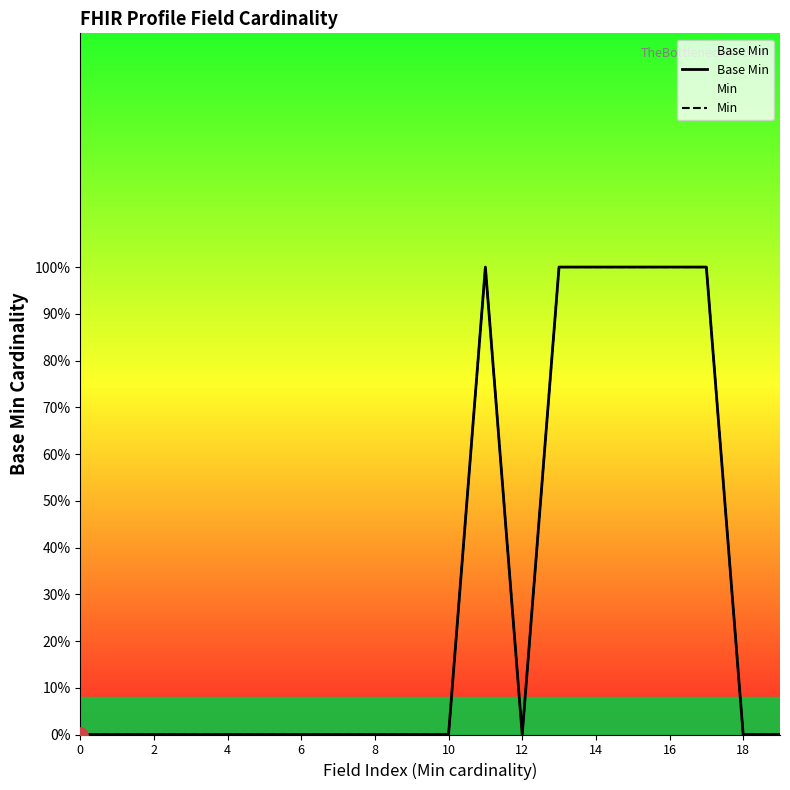

What are all the series names shown in the legend?

Base Min, Min